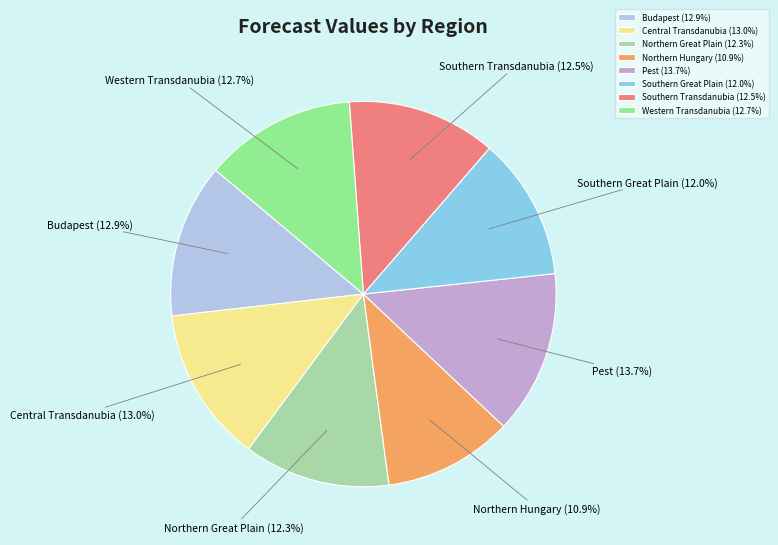

Is Central Transdanubia the majority of the pie?

No